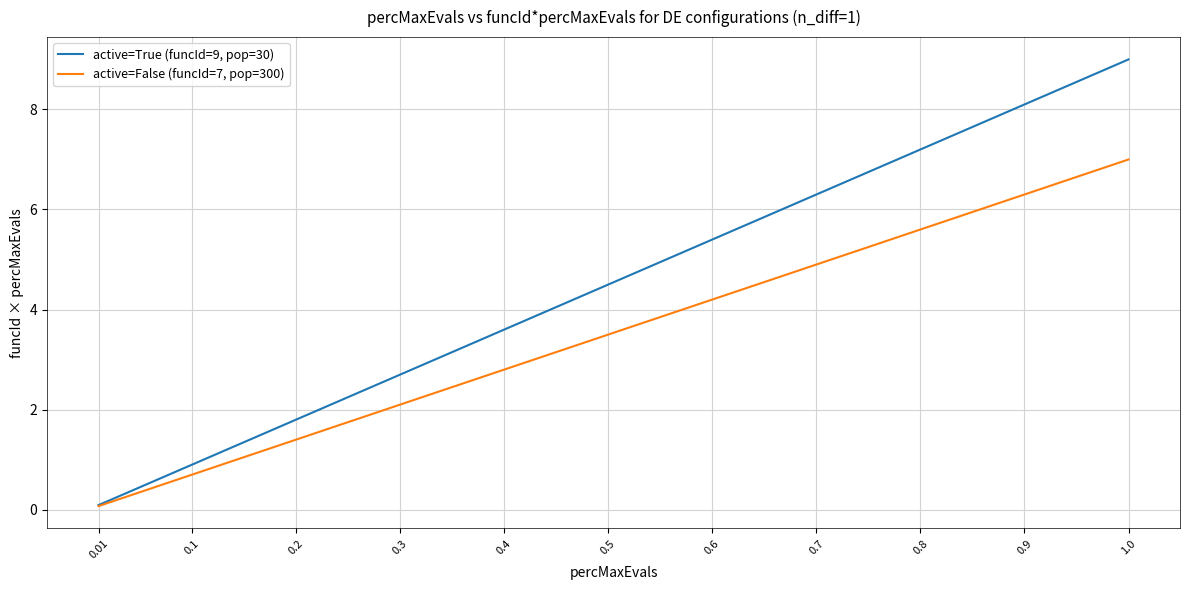

True or false: active=False (funcId=7, pop=300) and active=True (funcId=9, pop=30) intersect in this chart.

False